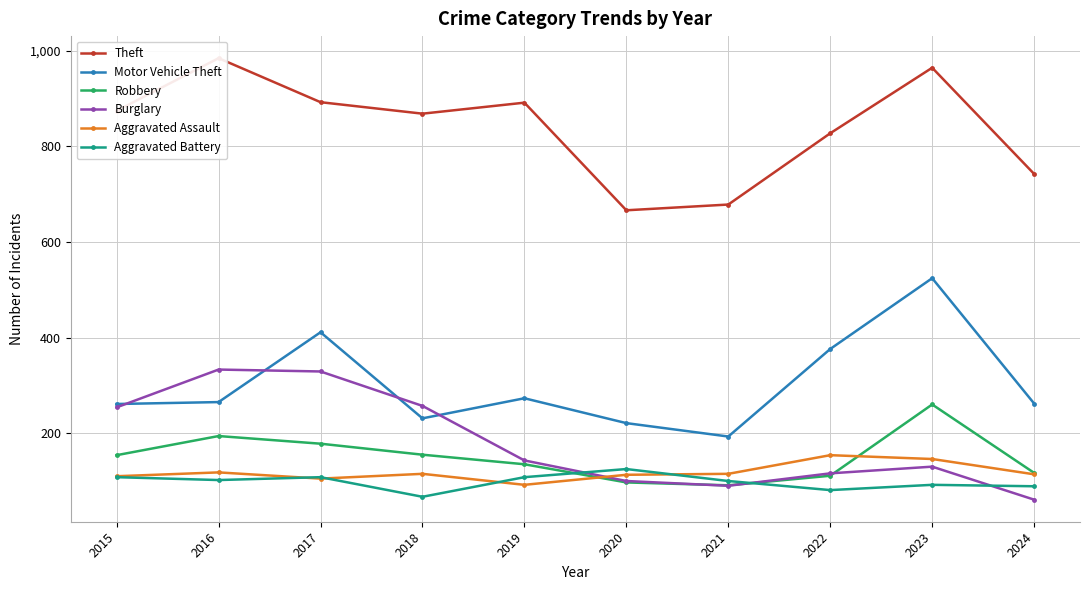

What are all the series names shown in the legend?

Theft, Motor Vehicle Theft, Robbery, Burglary, Aggravated Assault, Aggravated Battery